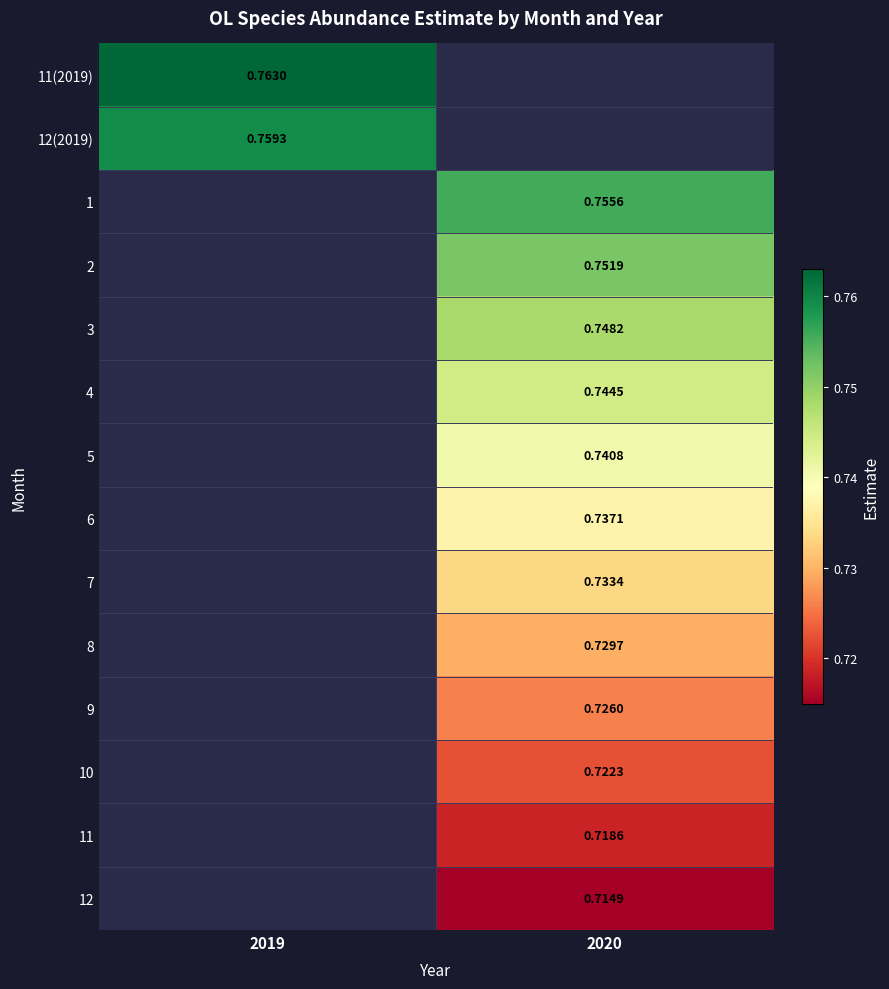

Which category has the highest value across all series?

2019